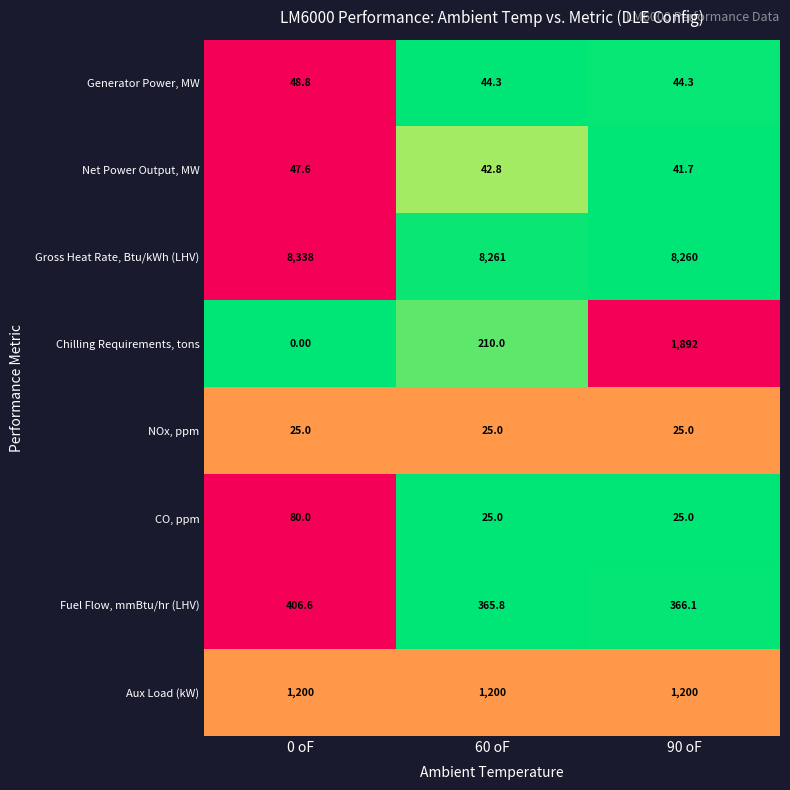

At how many categories does at least one series exceed 0?

3